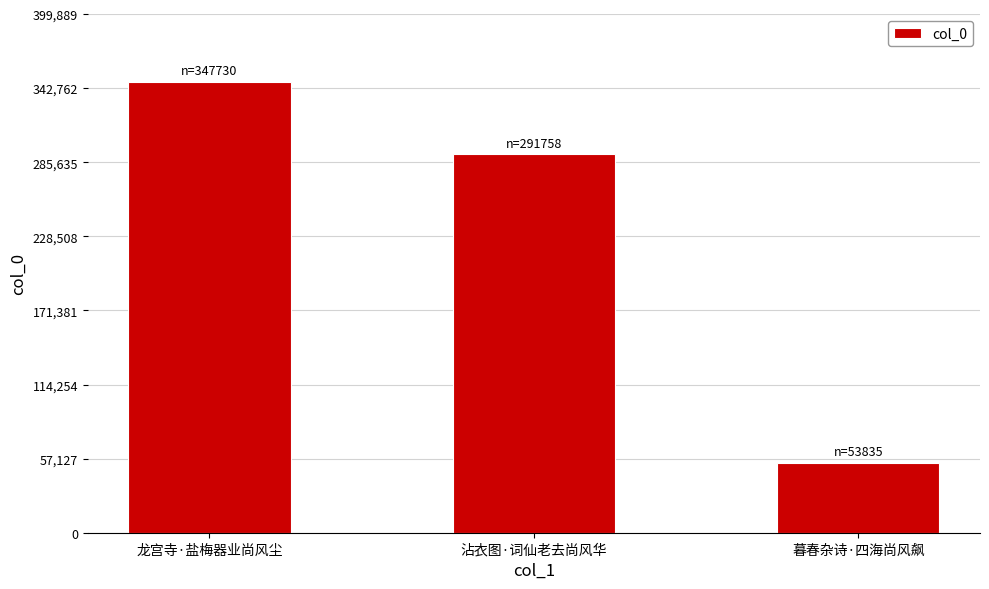

Which has a higher value, 龙宫寺·盐梅器业尚风尘 or 沾衣图·词仙老去尚风华?

龙宫寺·盐梅器业尚风尘